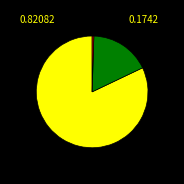

Is there a majority slice in this chart?

Yes